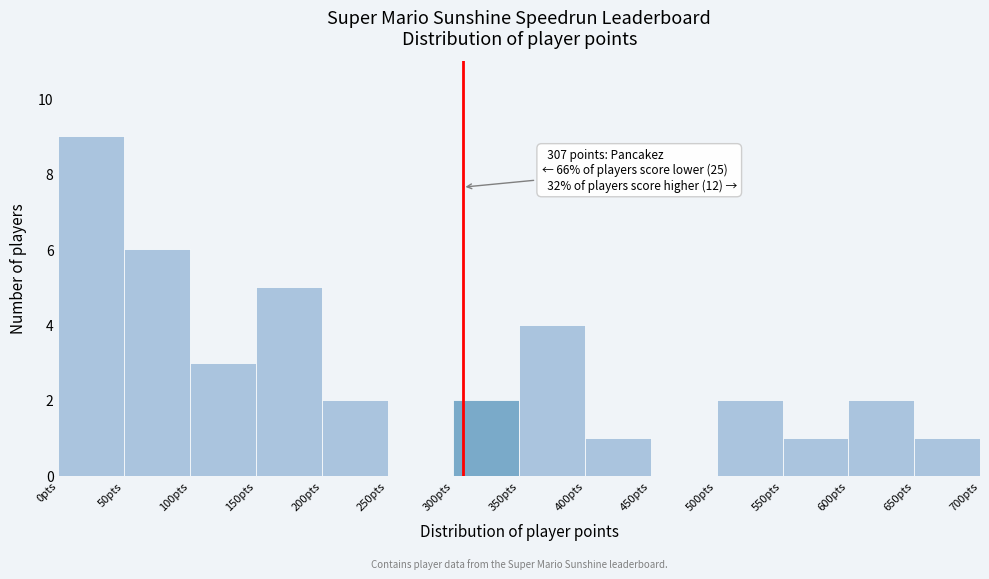

Over which range of the x-axis is the bar tallest?

0 to 50